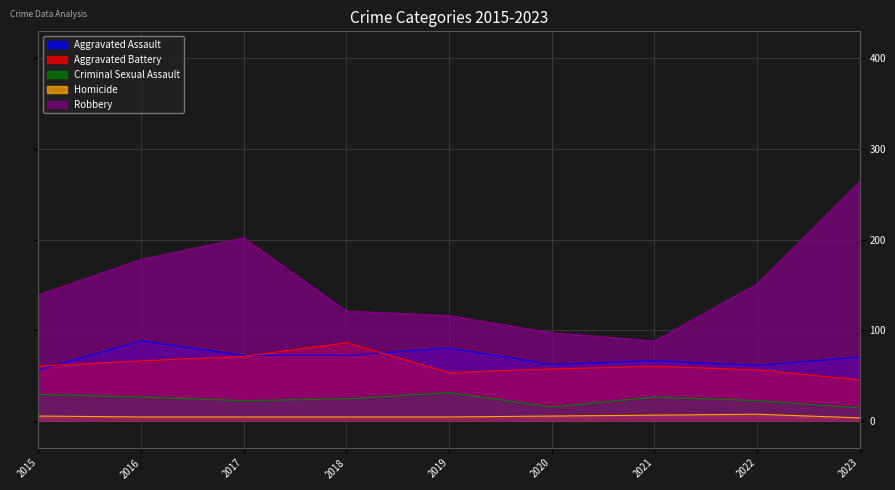

What is the total value across all series at 2022?

297